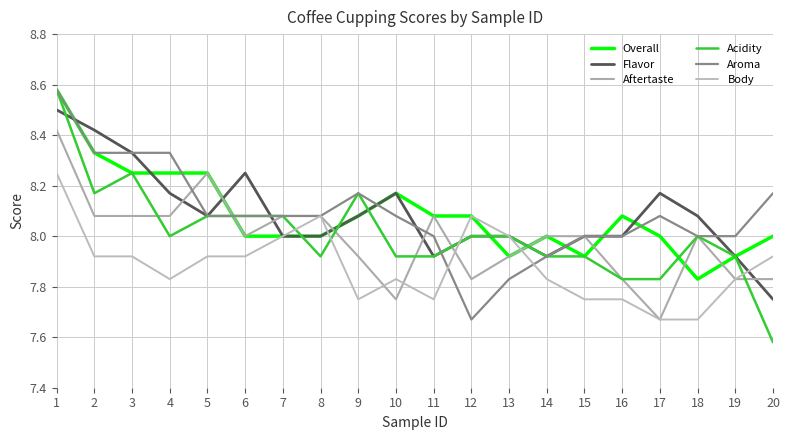

How many times do Aroma and Aftertaste cross each other?

3